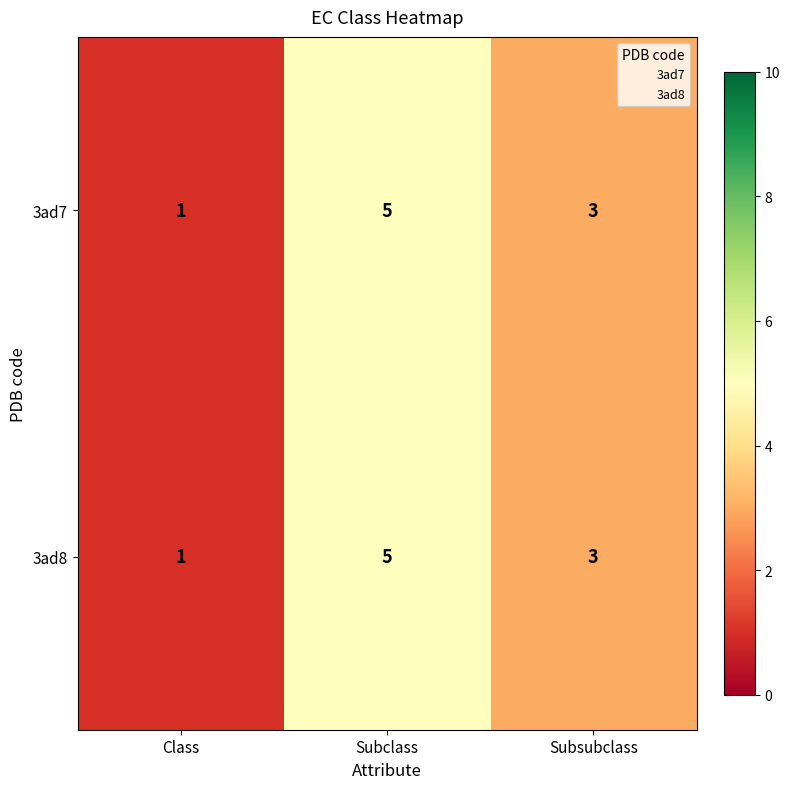

What is the difference between the maximum and minimum values in the 3ad8 series?

4